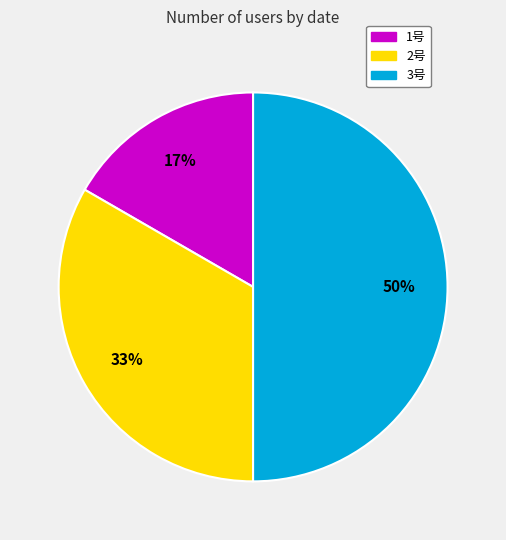

To the nearest percent, what is the difference between the largest and smallest slice percentages?

33%